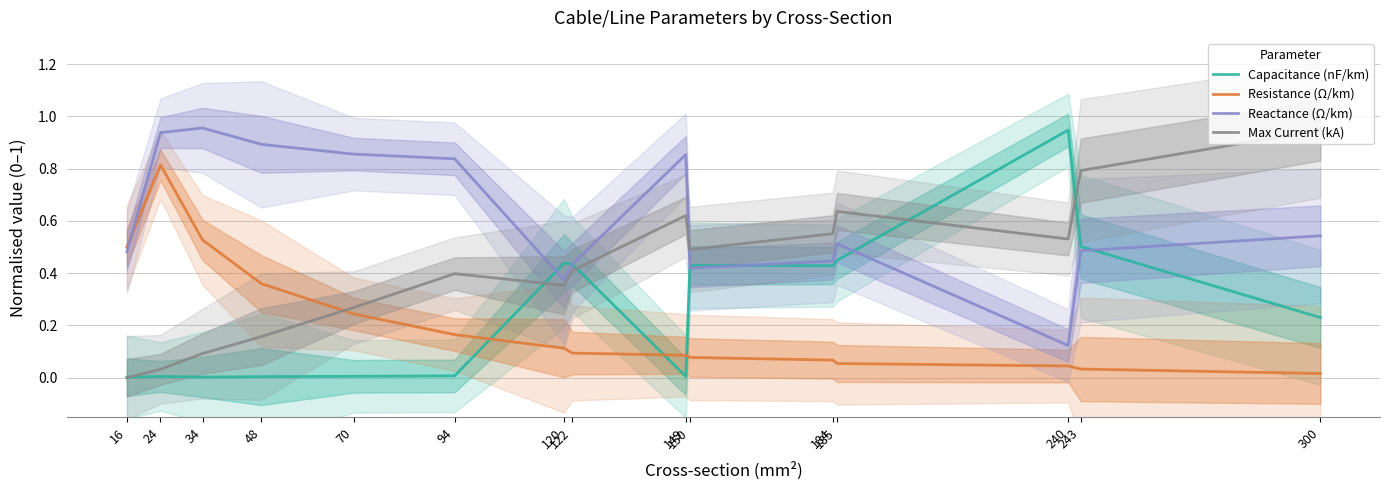

What value does the Resistance (Ω/km) series have at 24?

0.8